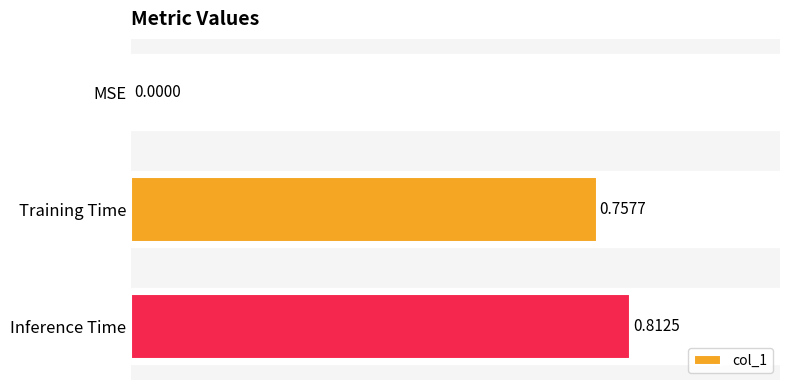

What is the change in value from MSE to Training Time?

+0.8